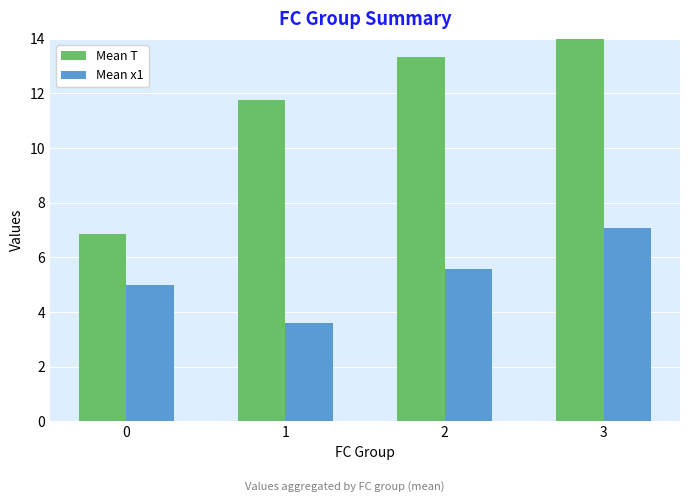

The value of Mean T at 1 is 11.8. True or false?

True